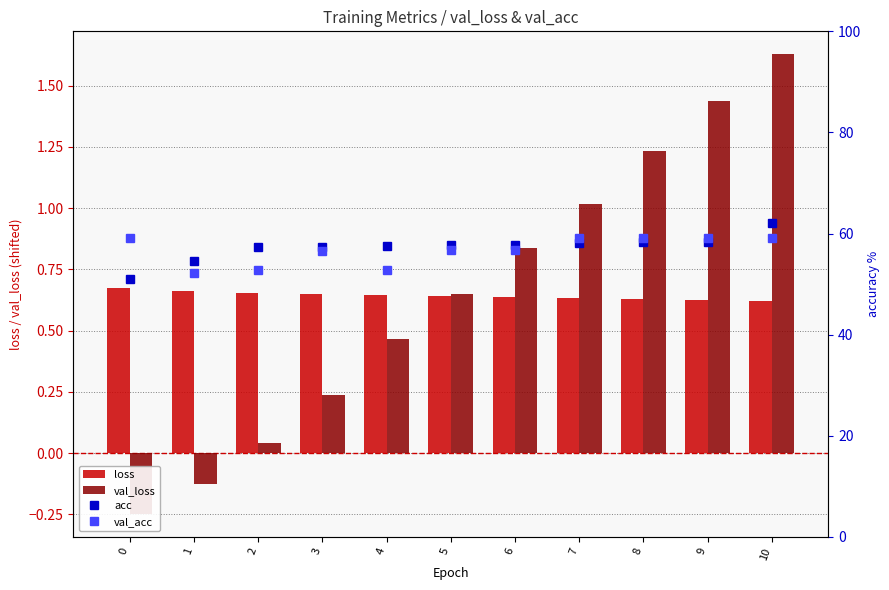

What are all the series names shown in the legend?

loss, val_loss, acc, val_acc